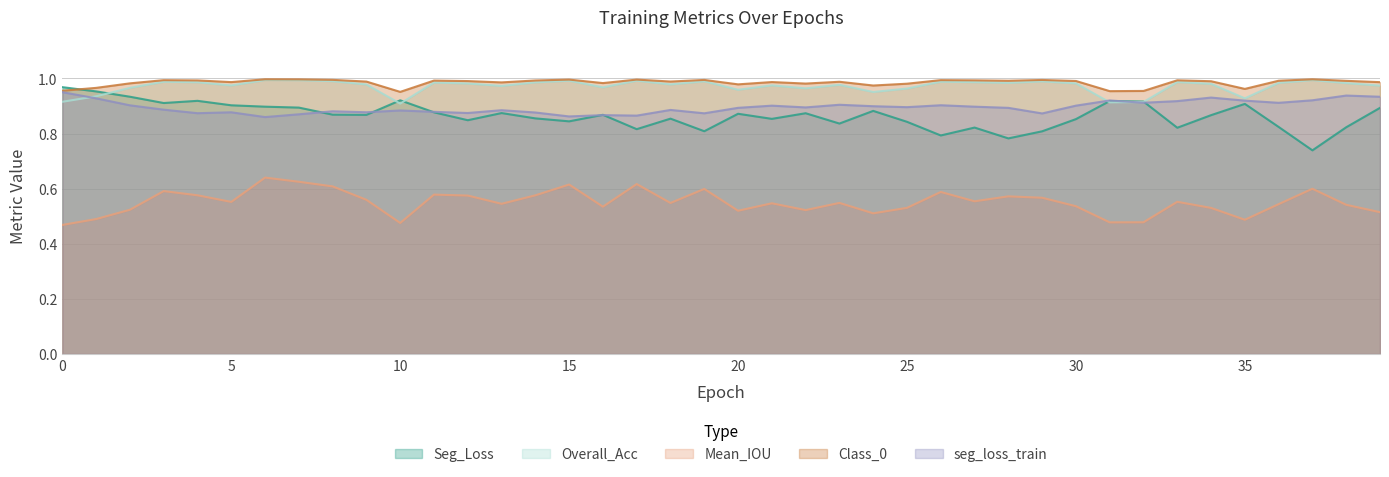

What is the maximum value for Seg_Loss?

1.0